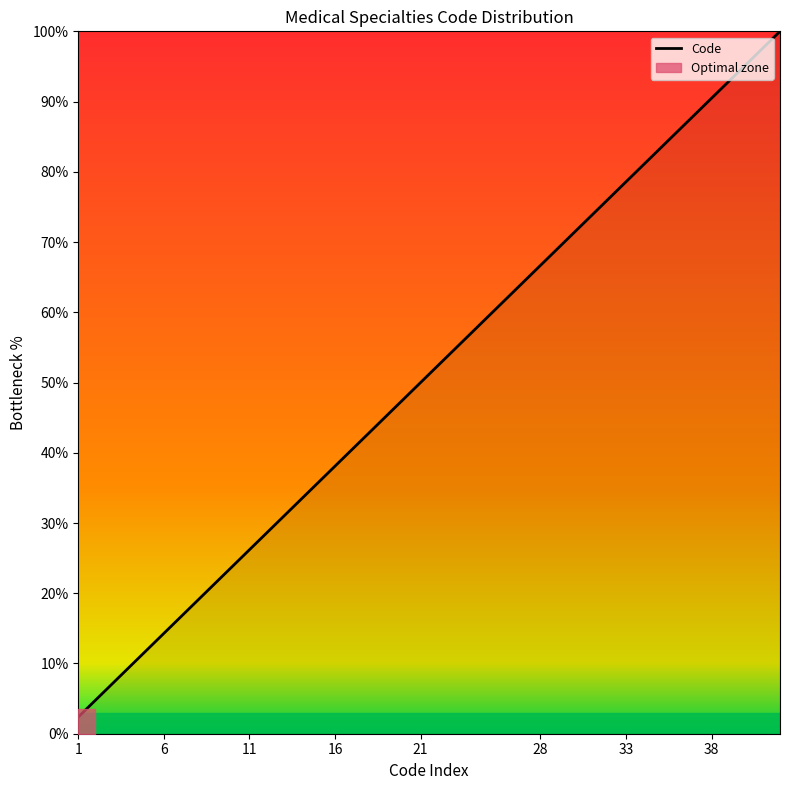

What is the lowest value of the Code series?

2.4